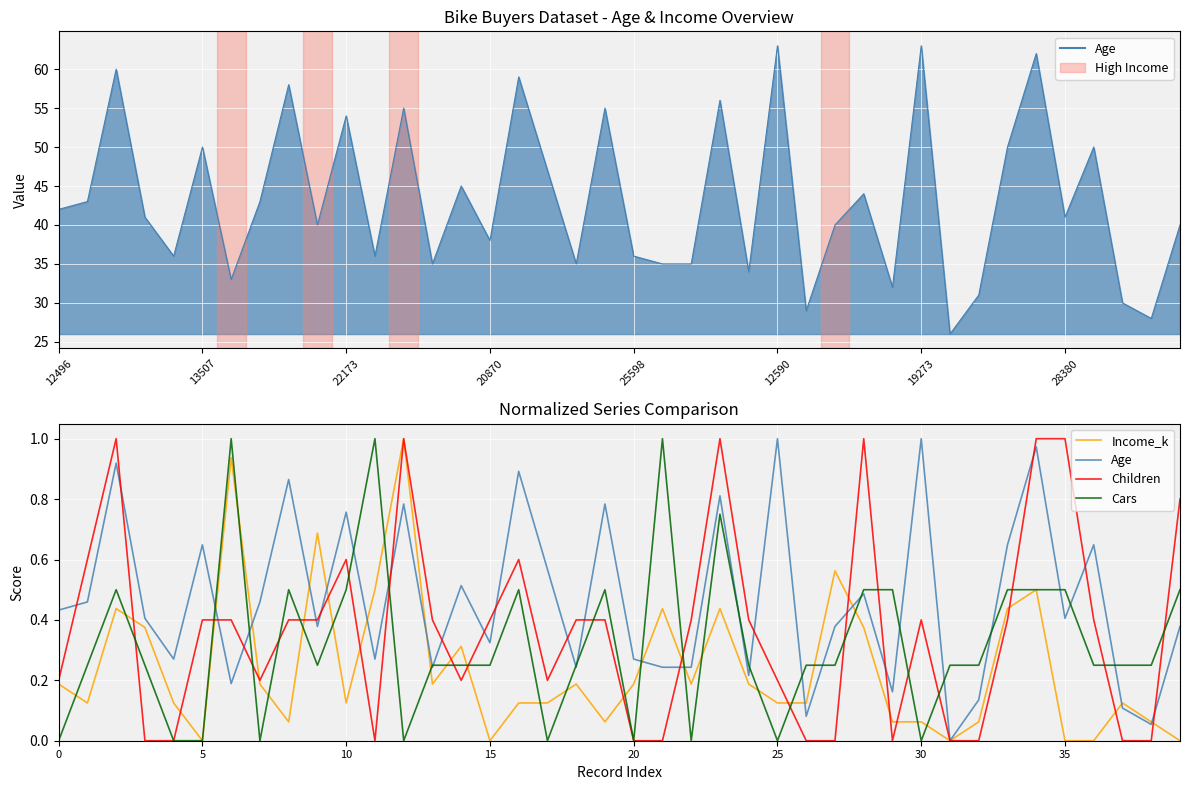

True or false: Income_k has a value of 0.2 at 24.

True